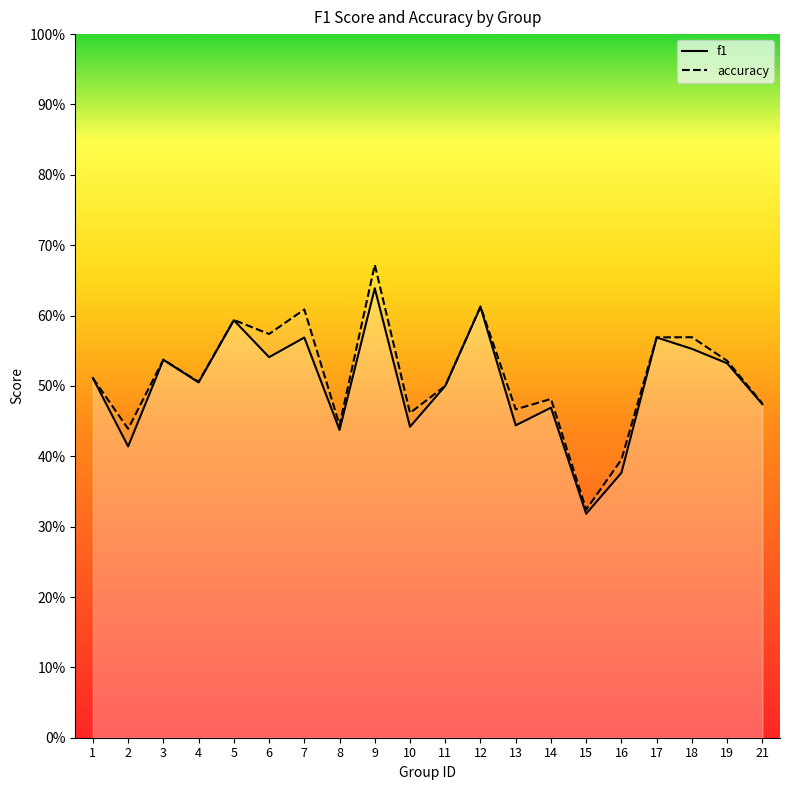

Is the value of f1 at 18 greater than the value of accuracy at 7?

No